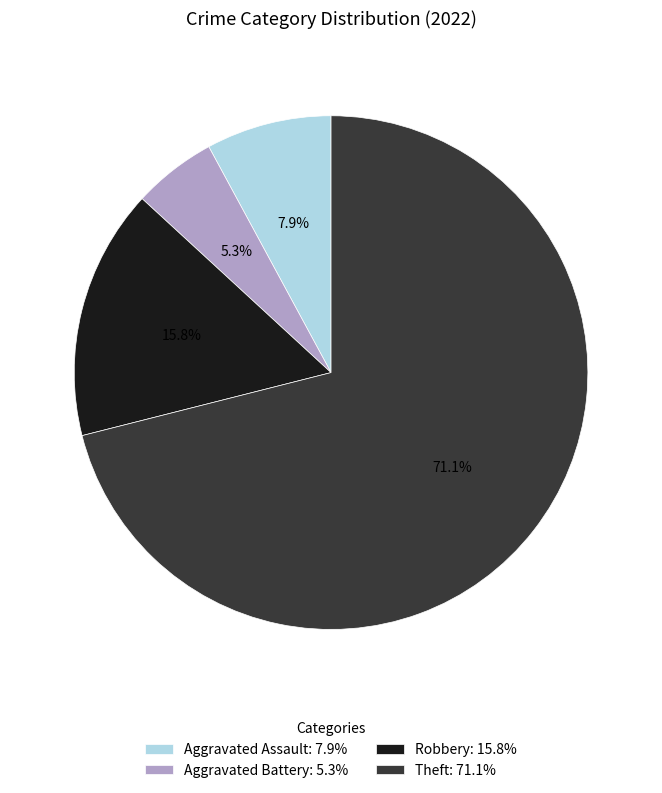

Count the number of slices in the pie.

4